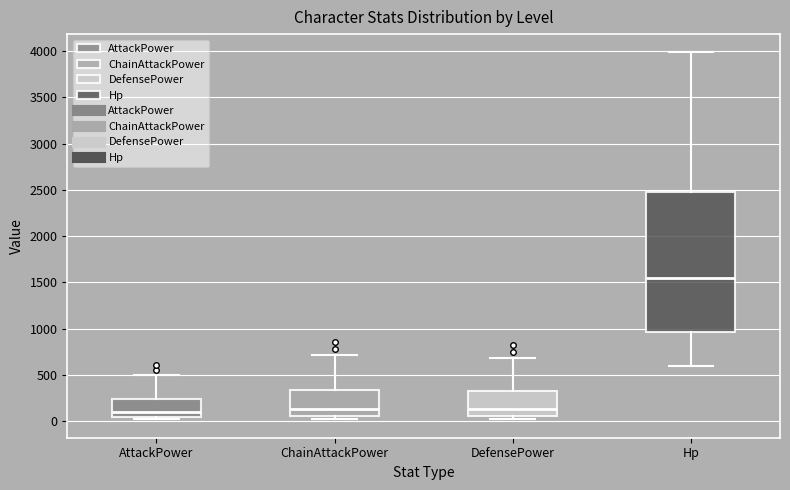

Reading left to right, transcribe this box plot: for each box, give where its median line is, the range the box spans, and where its two whiskers end, as read against the y-axis. The values are not printed on the chart, so give them approximately, as read against the axis.

AttackPower: median 100, box 50 to 250, whiskers 0 to 500
ChainAttackPower: median 150, box 50 to 350, whiskers 0 to 700
DefensePower: median 150, box 50 to 350, whiskers 50 (just below the box's lower edge) to 700
Hp: median 1550, box 950 to 2500, whiskers 600 to 4000